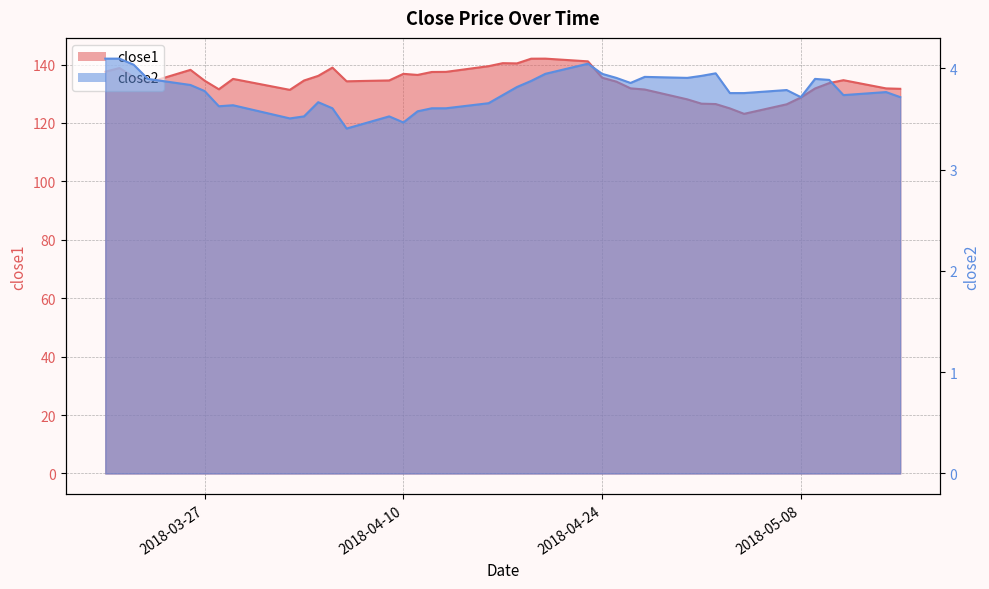

Where is close1 nearest to the value 132?

2018-04-26